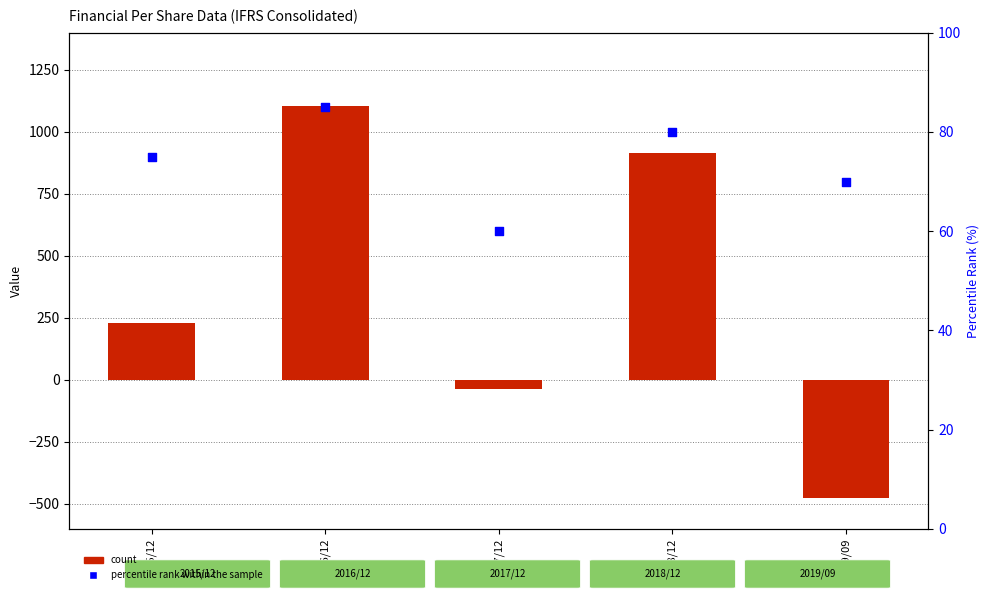

At which category is the sum across all series the highest?

2016/12